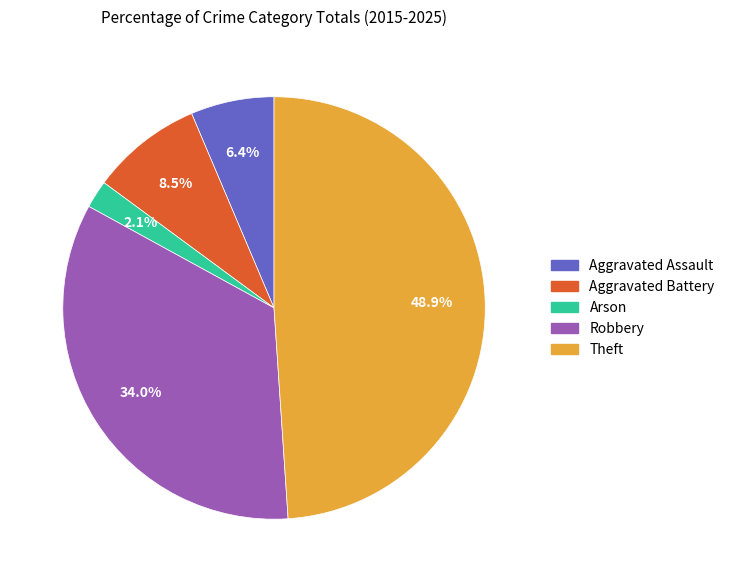

How much of the chart is everything except Theft?

51.1%